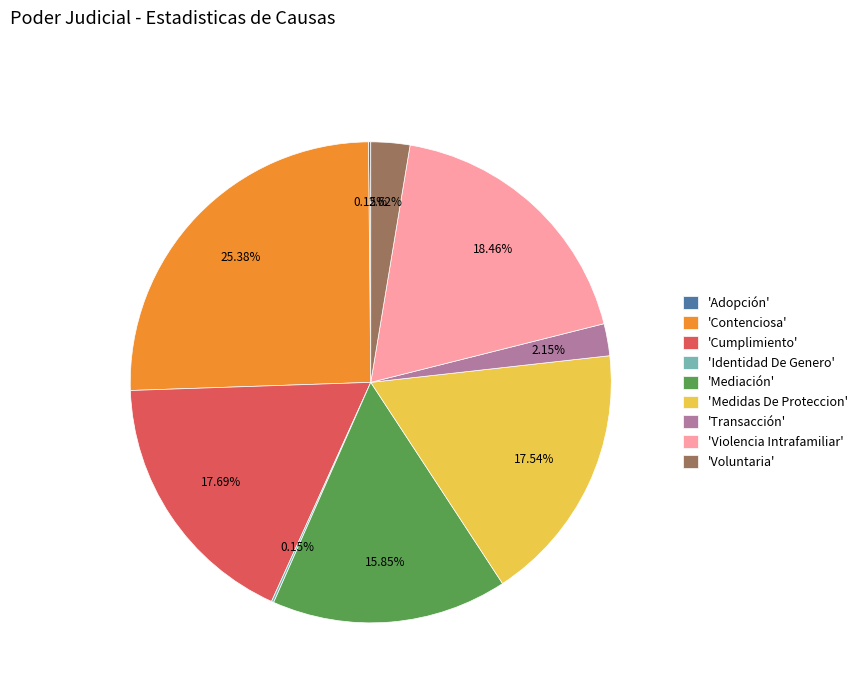

Is the sum of 'Violencia Intrafamiliar' and 'Transacción' greater than half?

No